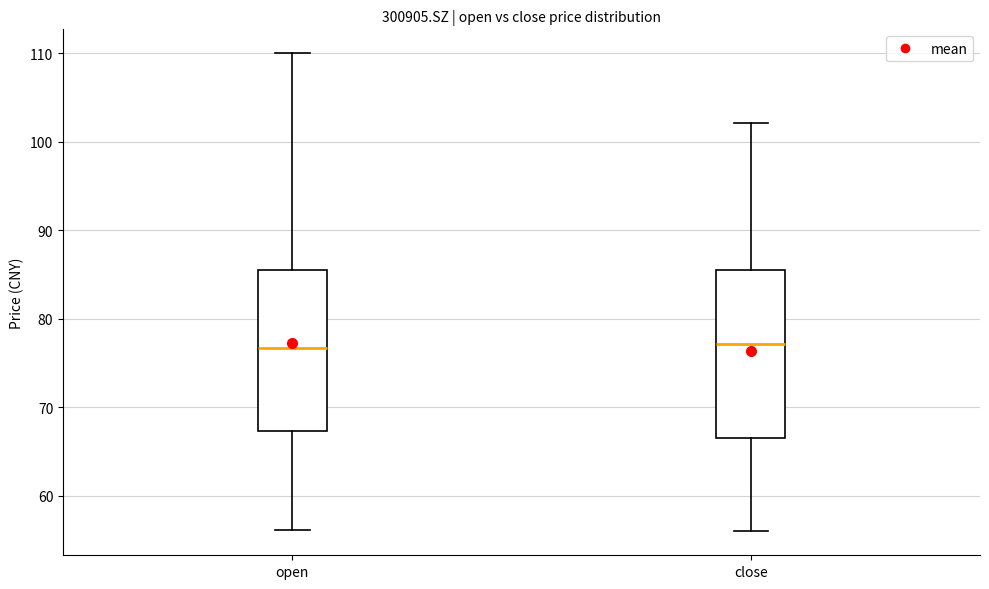

Reading left to right, read every box against the y-axis: the position of its median line, the range the box covers, and the ends of its whiskers. The values are not printed on the chart, so give them approximately, as read against the axis.

open: median 77, box 67 to 86, whiskers 56 to 110
close: median 77, box 67 to 86, whiskers 56 to 102